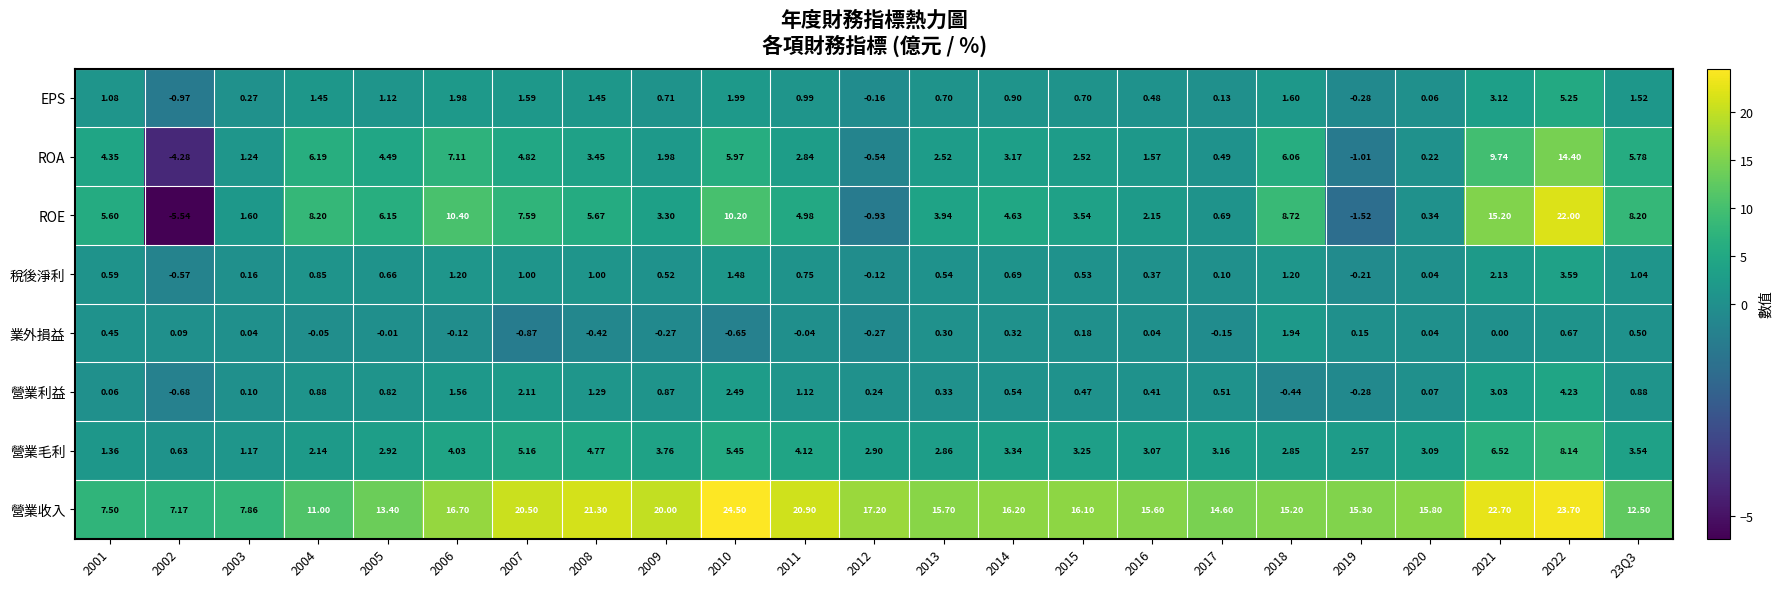

What is the spread (max minus min) of values at 2015?

15.9